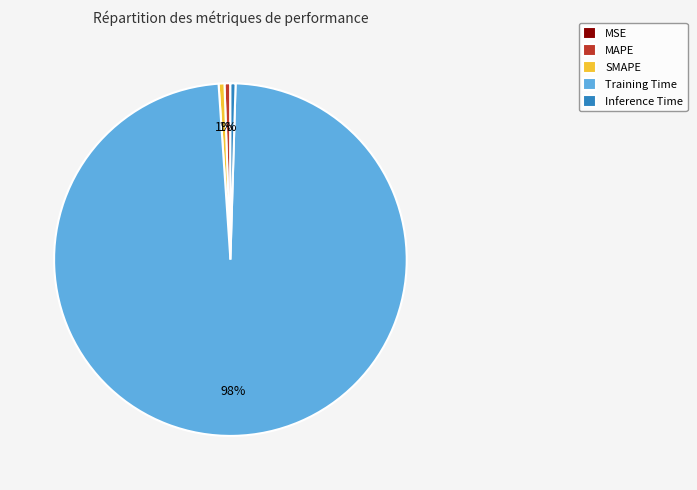

To the nearest percent, what portion does SMAPE represent?

1%